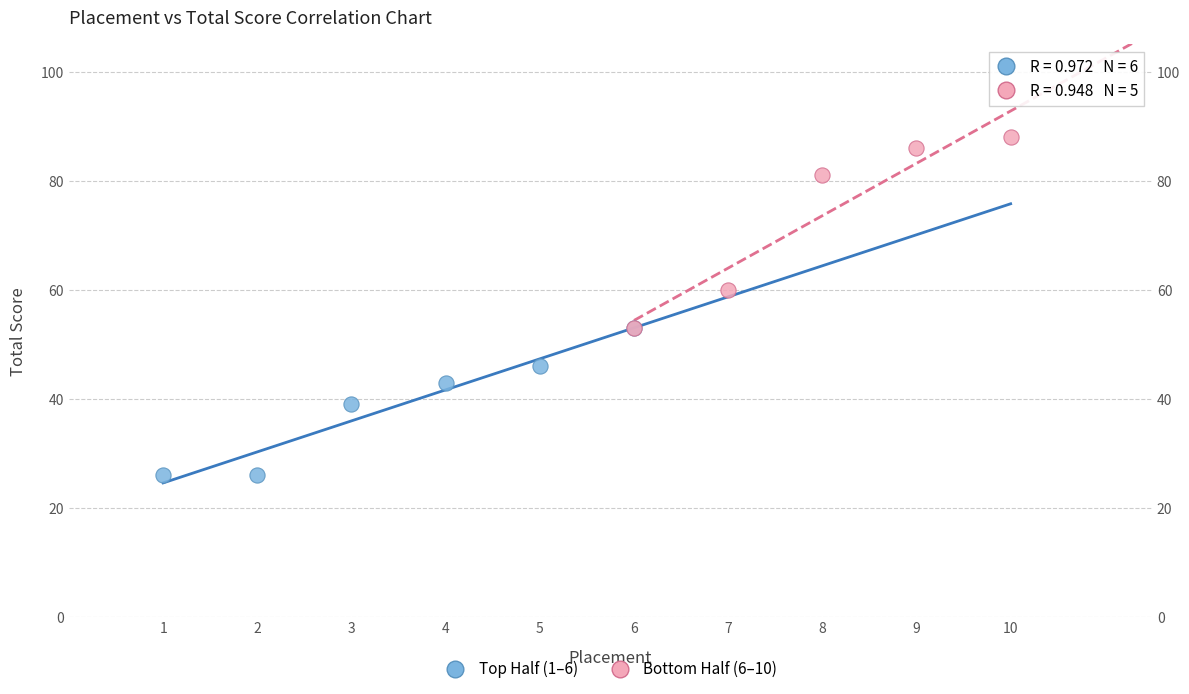

Which series reaches the maximum Y coordinate?

Bottom Half (6–10)